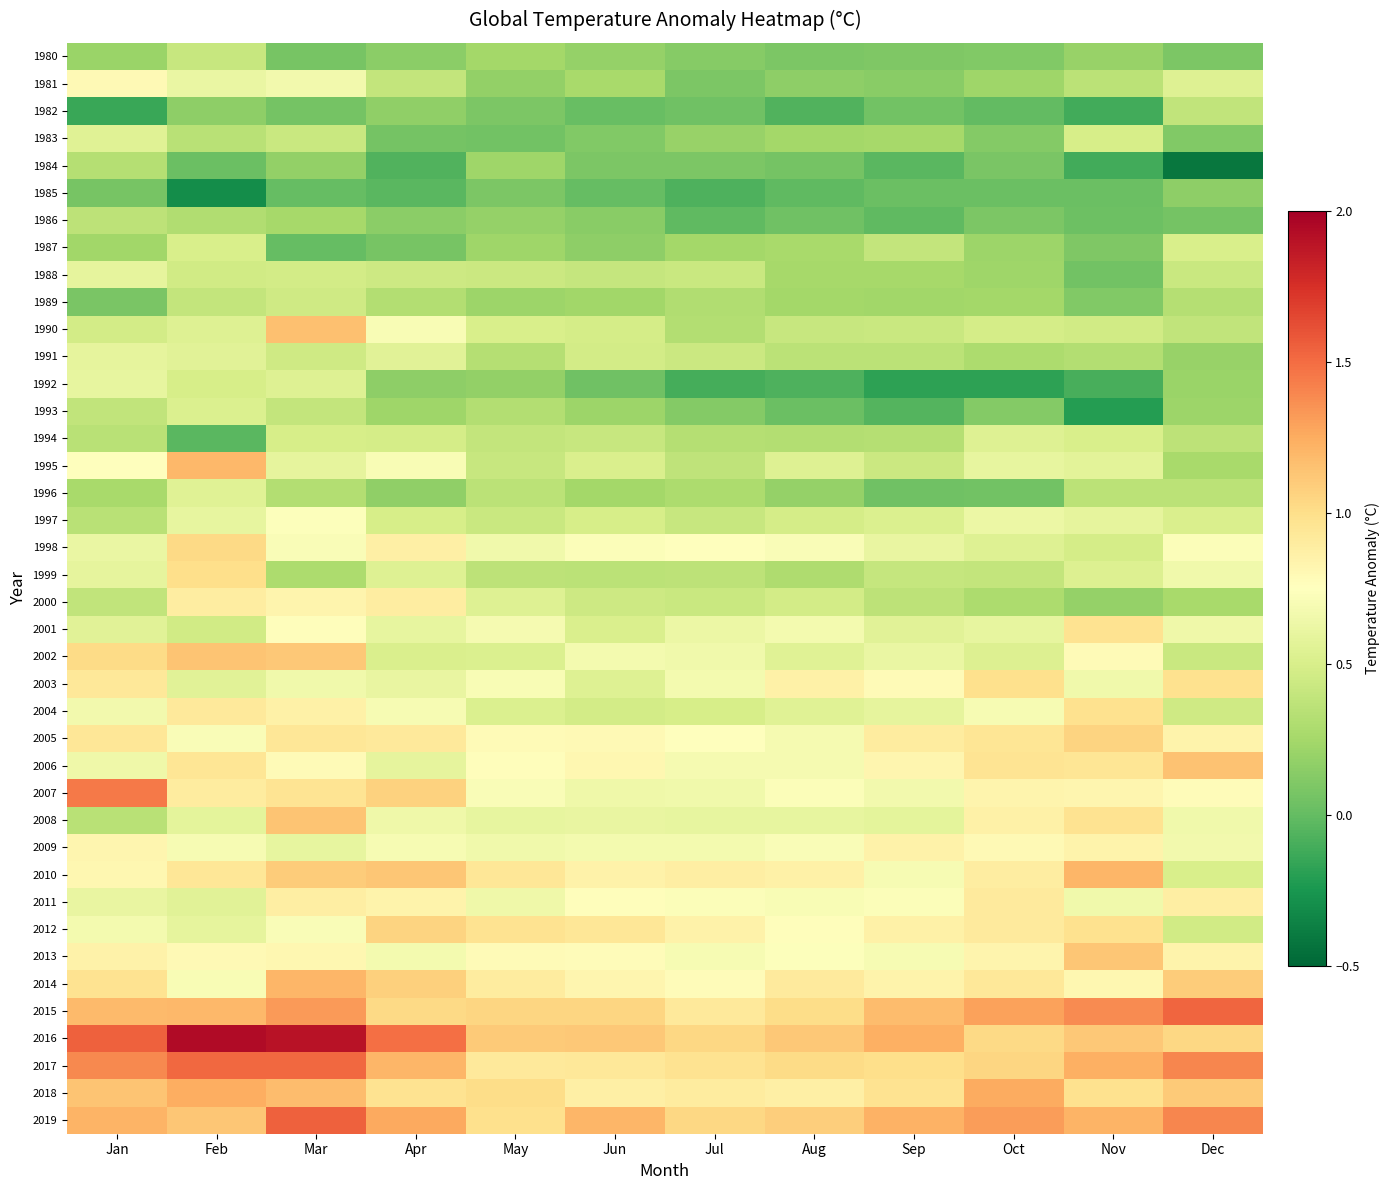

Count the number of categories in the chart.

12